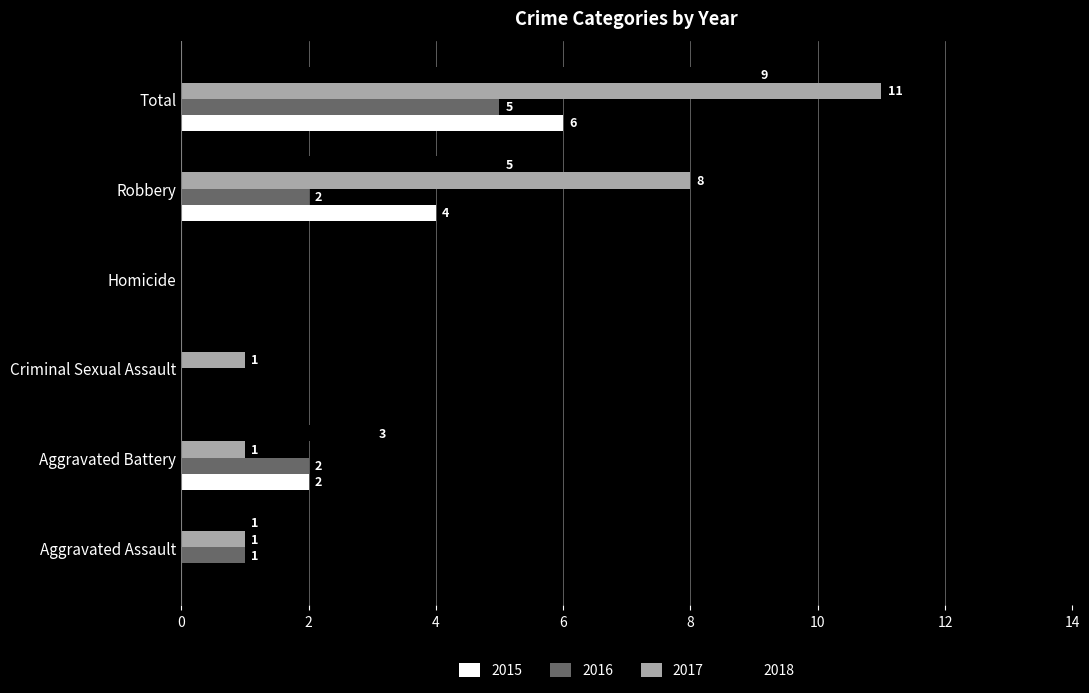

How many positive values does the 2017 series have?

5